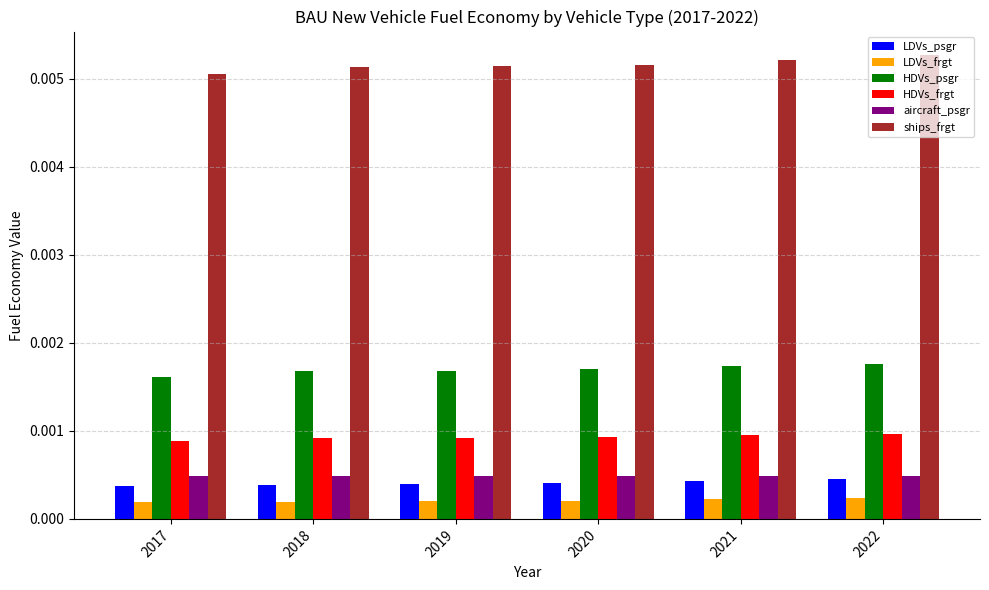

Count the aircraft_psgr values in the range 0 to 1.

6